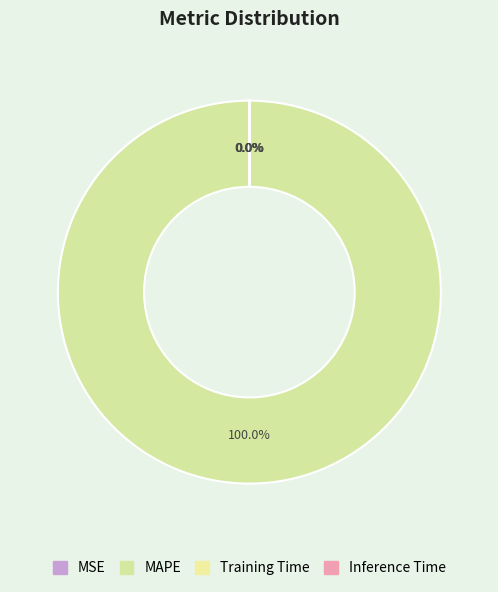

Is it true that MAPE is 87% of the pie?

False